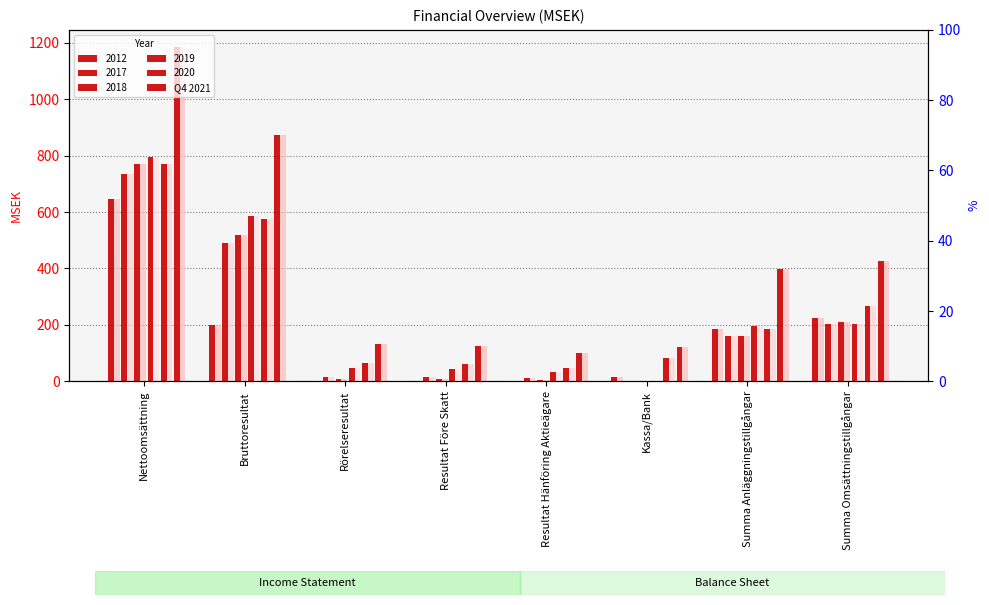

Does the chart contain stacked bars?

No